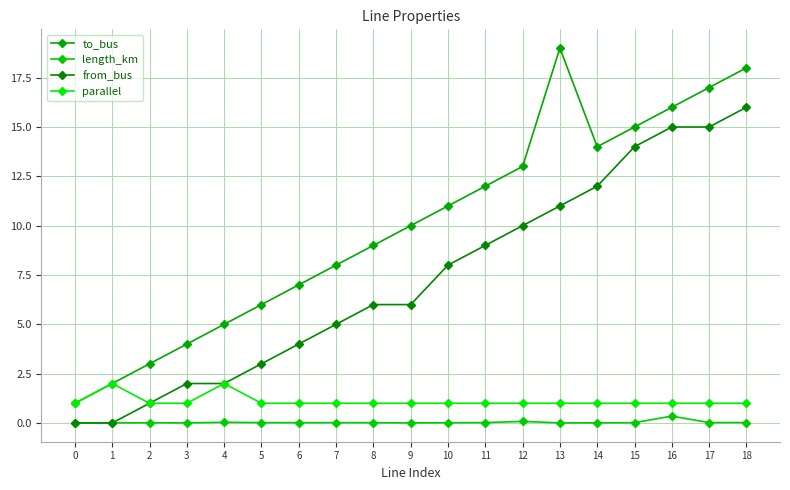

True or false: parallel and length_km intersect in this chart.

False